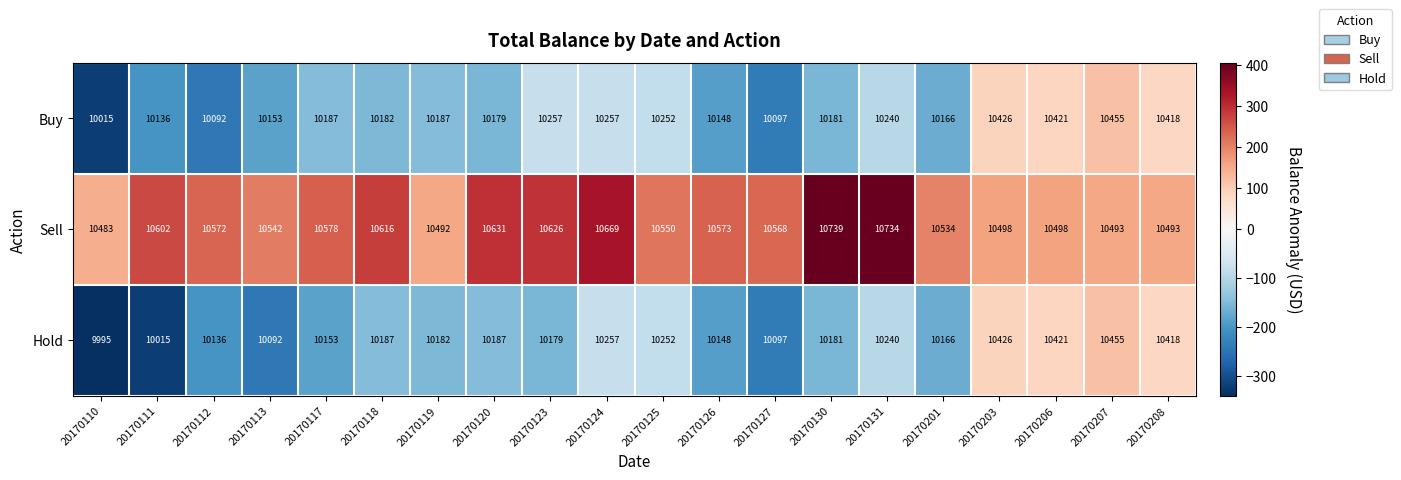

What is the sum of the Hold values at 20170207 and 20170123?

20634